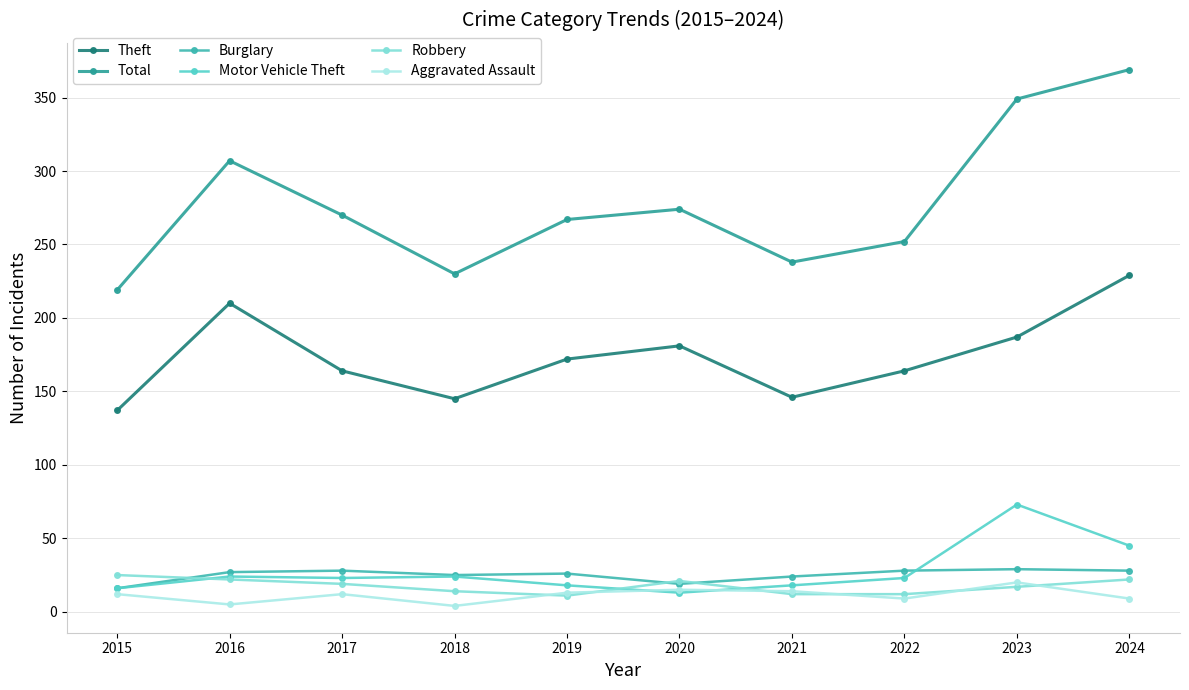

What is the total value across all series at 2018?

442